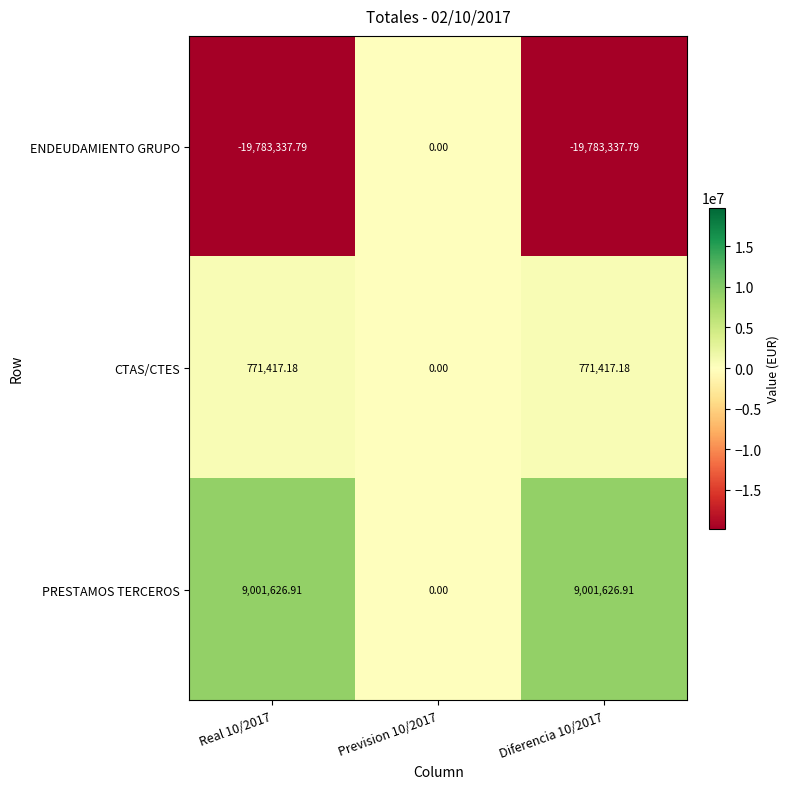

Between Real 10/2017 and Prevision 10/2017, which series saw the biggest shift?

ENDEUDAMIENTO GRUPO